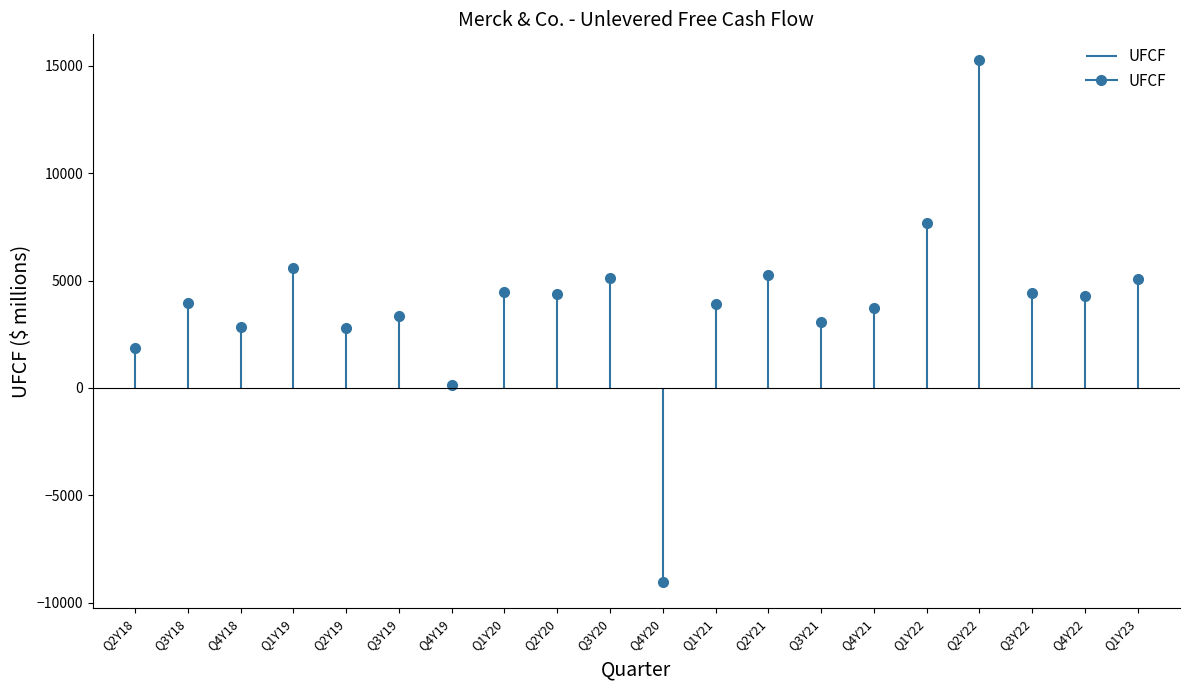

The chart shows a value of 2824.0 at Q4Y18. True or false?

True